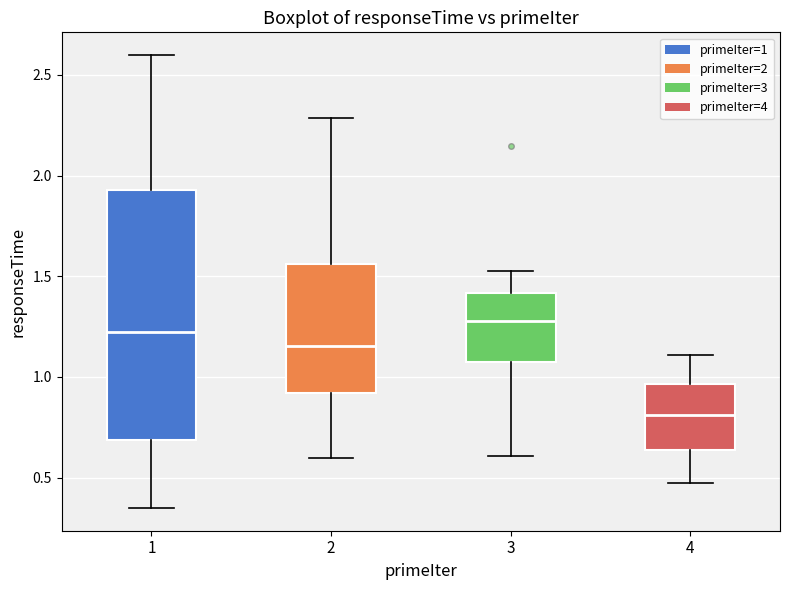

Reading left to right, transcribe this box plot: for each box, give where its median line is, the range the box spans, and where its two whiskers end, as read against the y-axis. The values are not printed on the chart, so give them approximately, as read against the axis.

1: median 1.25, box 0.70 to 1.95, whiskers 0.35 to 2.60
2: median 1.15, box 0.90 to 1.55, whiskers 0.60 to 2.30
3: median 1.30, box 1.05 to 1.40, whiskers 0.60 to 1.55
4: median 0.80, box 0.65 to 0.95, whiskers 0.45 to 1.10